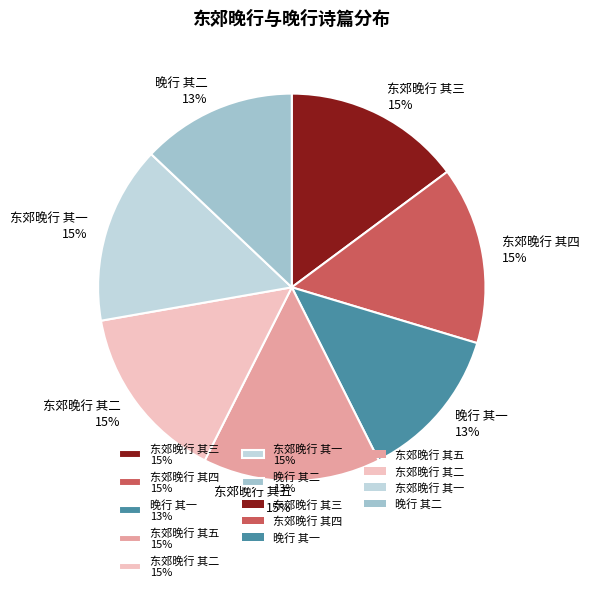

Is 晚行 其一 the majority of the pie?

No